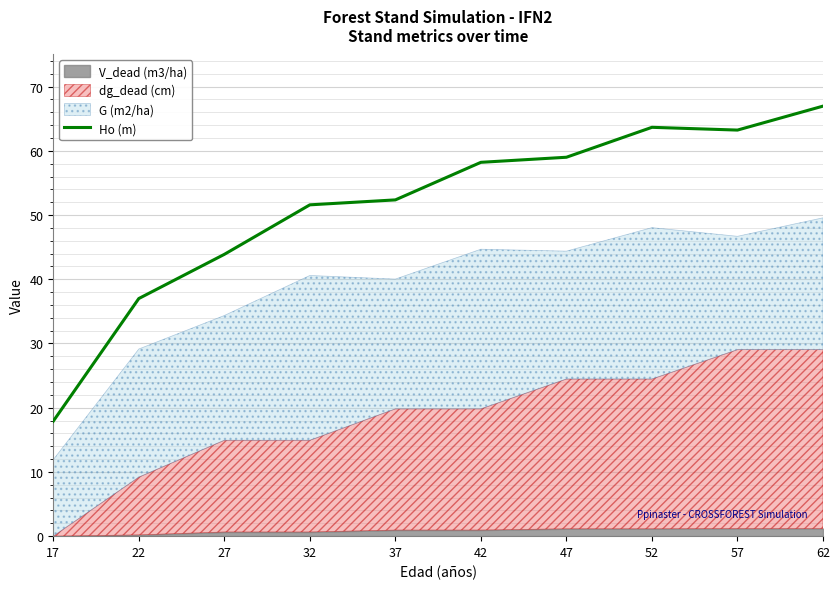

What is the minimum value for Ho (m)?

17.9